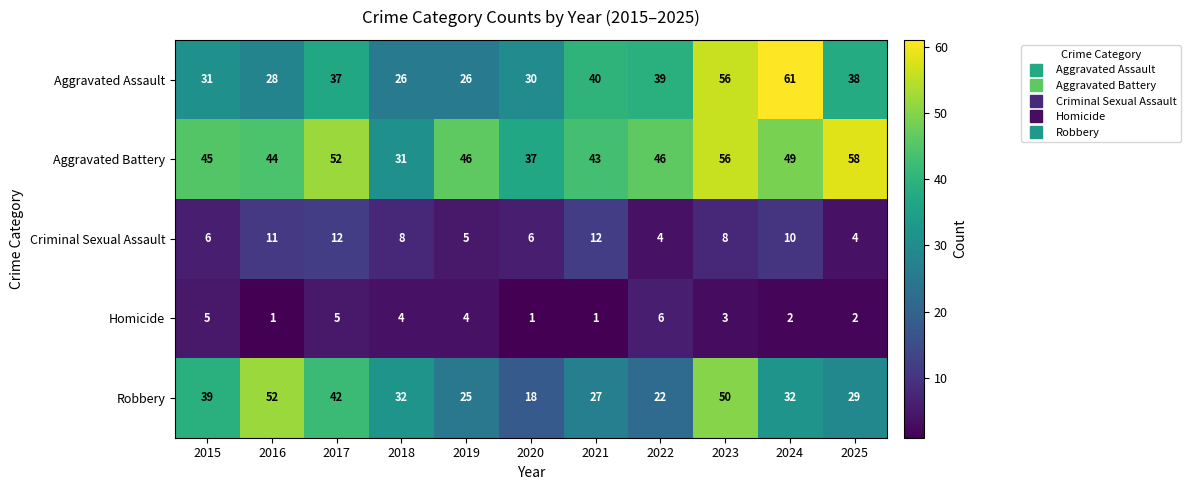

What is the minimum value shown in the chart?

1